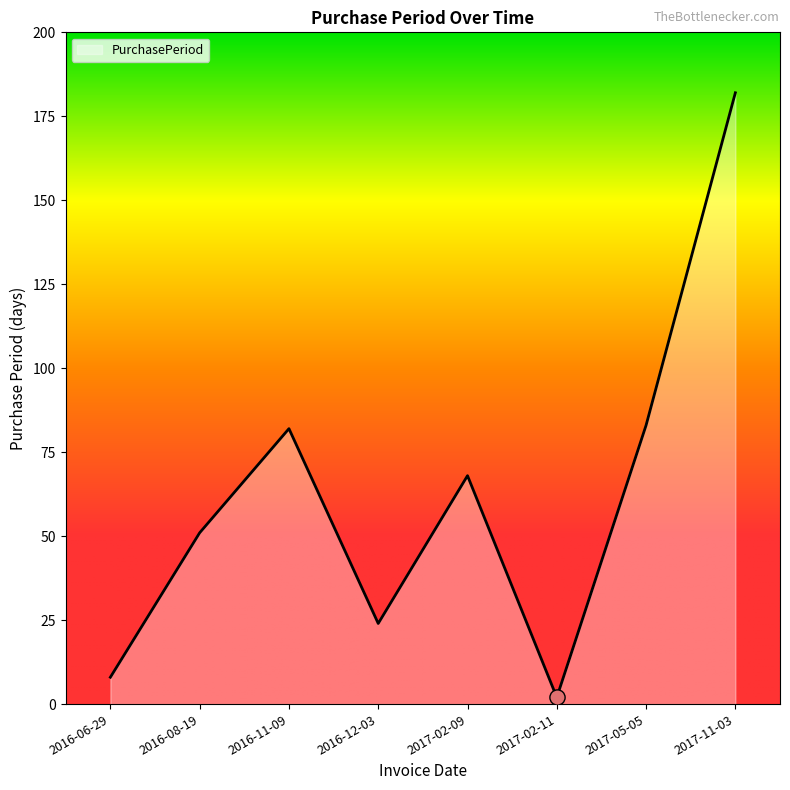

What is the change in value from 2016-08-19 to 2017-05-05?

+32